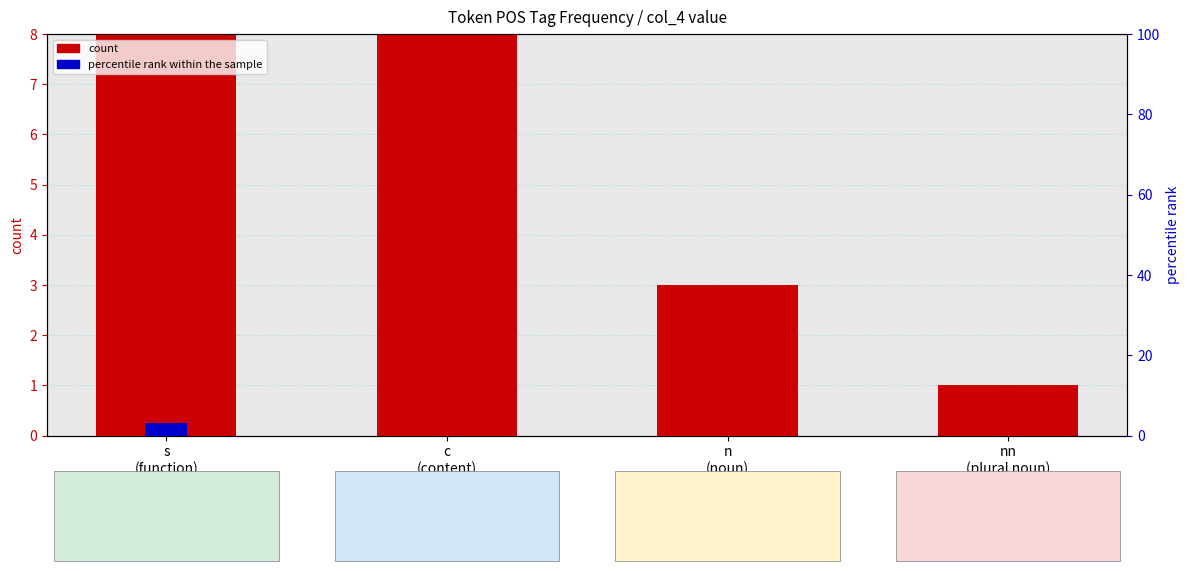

What is the difference between the percentile rank within the sample values at s
(function) and n
(noun)?

3